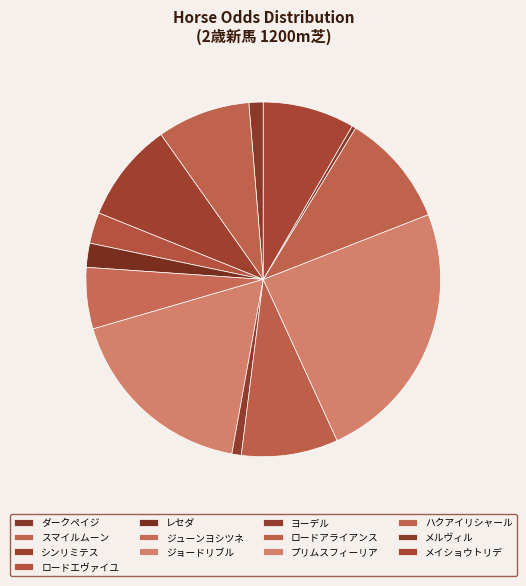

Is there any slice that represents more than half of the pie?

No